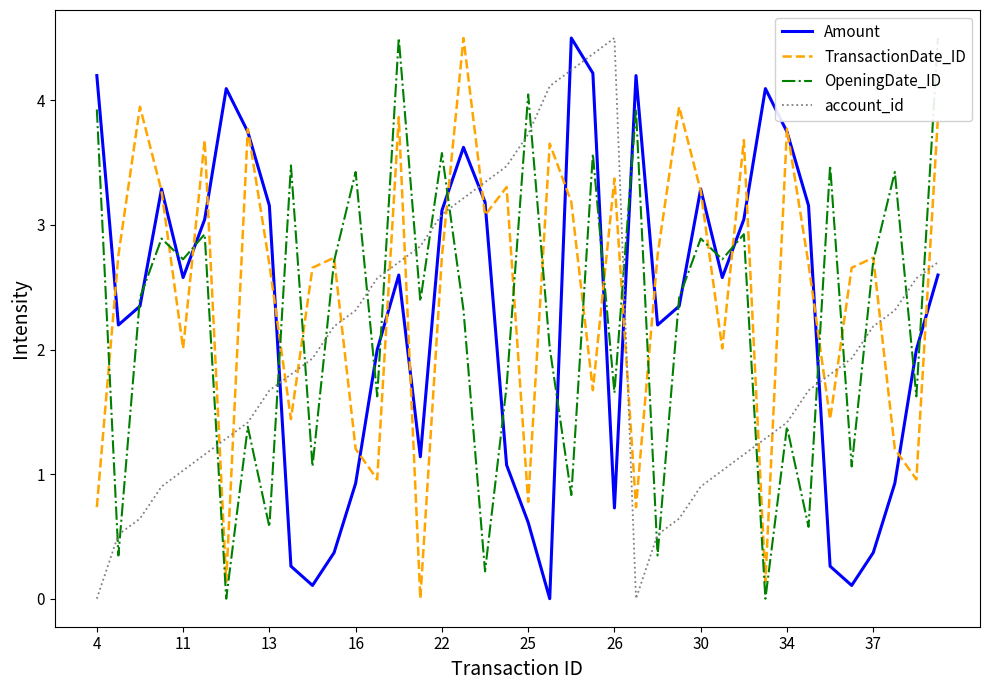

What is the spread (max minus min) of values at 27?

3.3